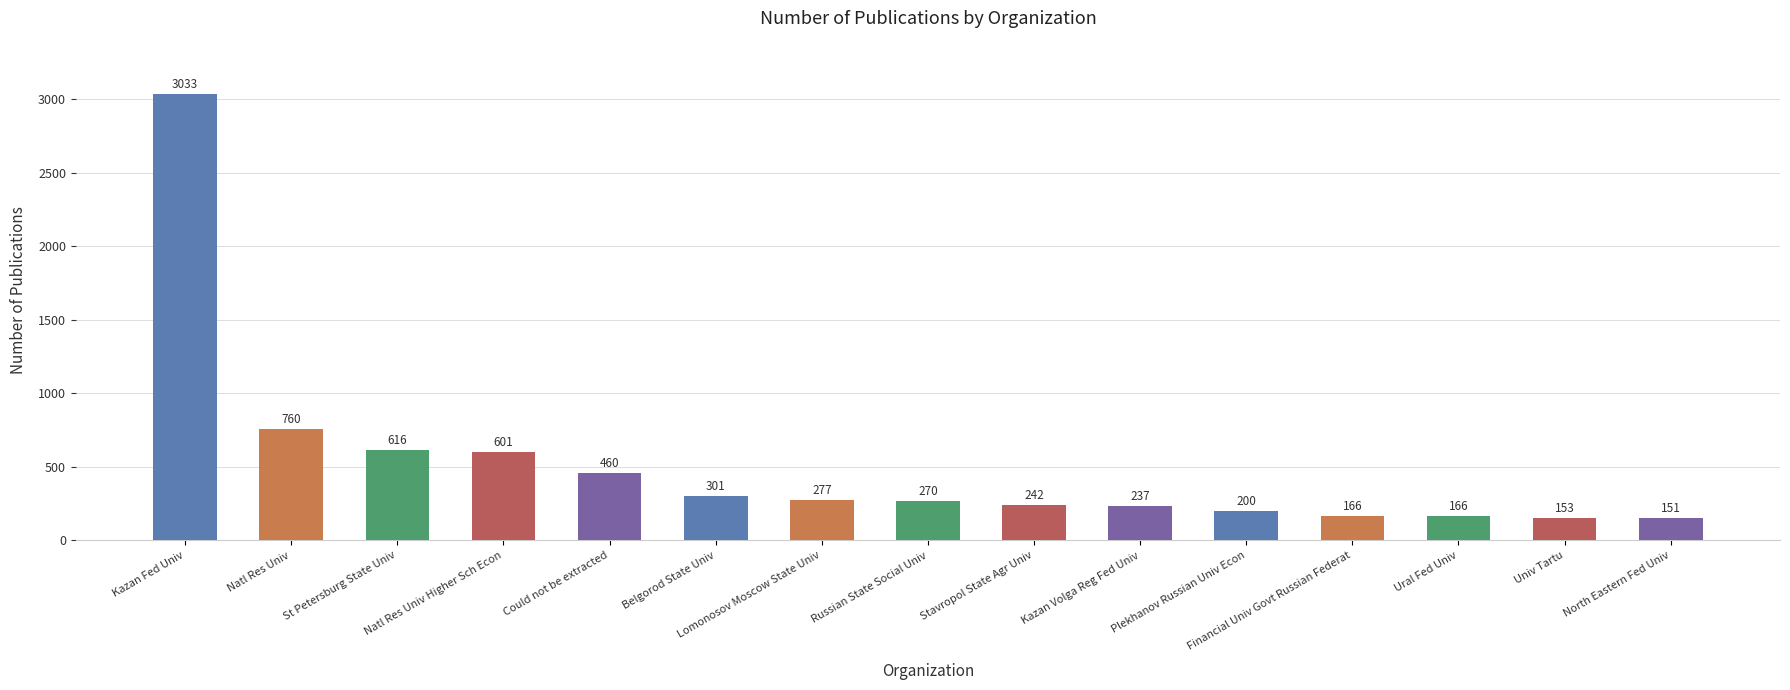

What is the smallest value displayed?

151